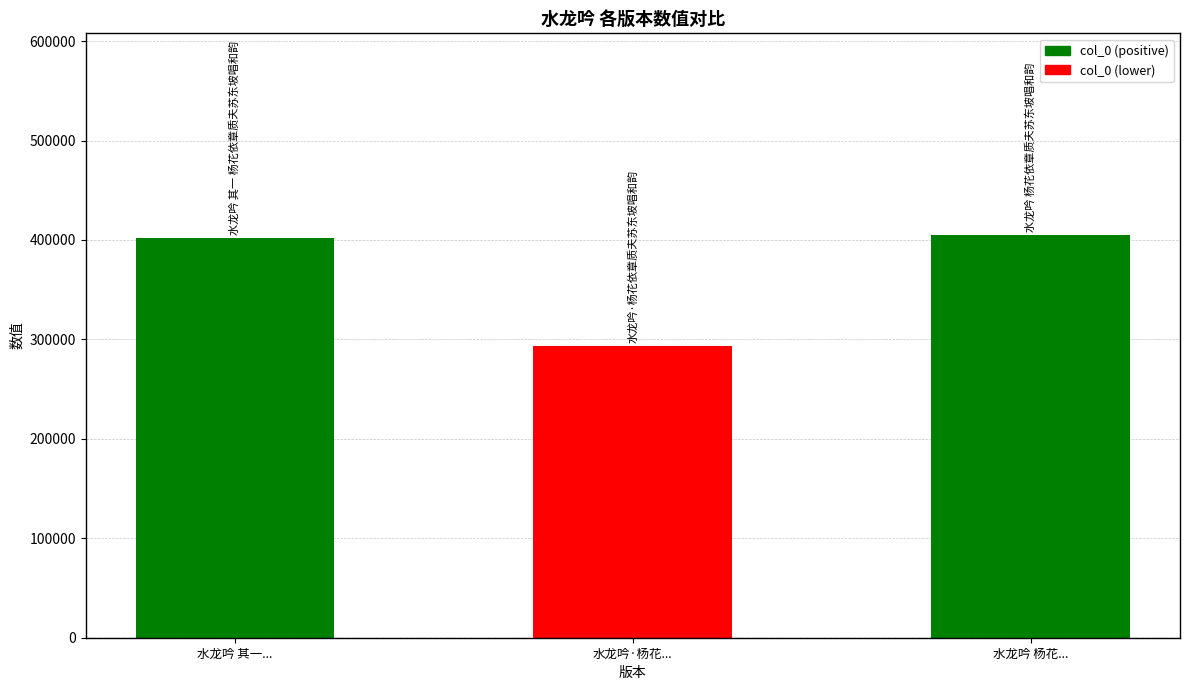

The value at 水龙吟 杨花... is 405219. True or false?

True